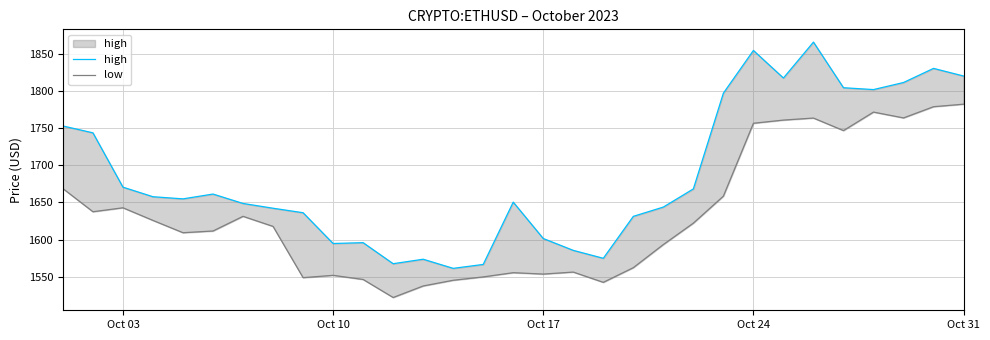

What is the difference between the second highest and second lowest values in the high series?

287.8